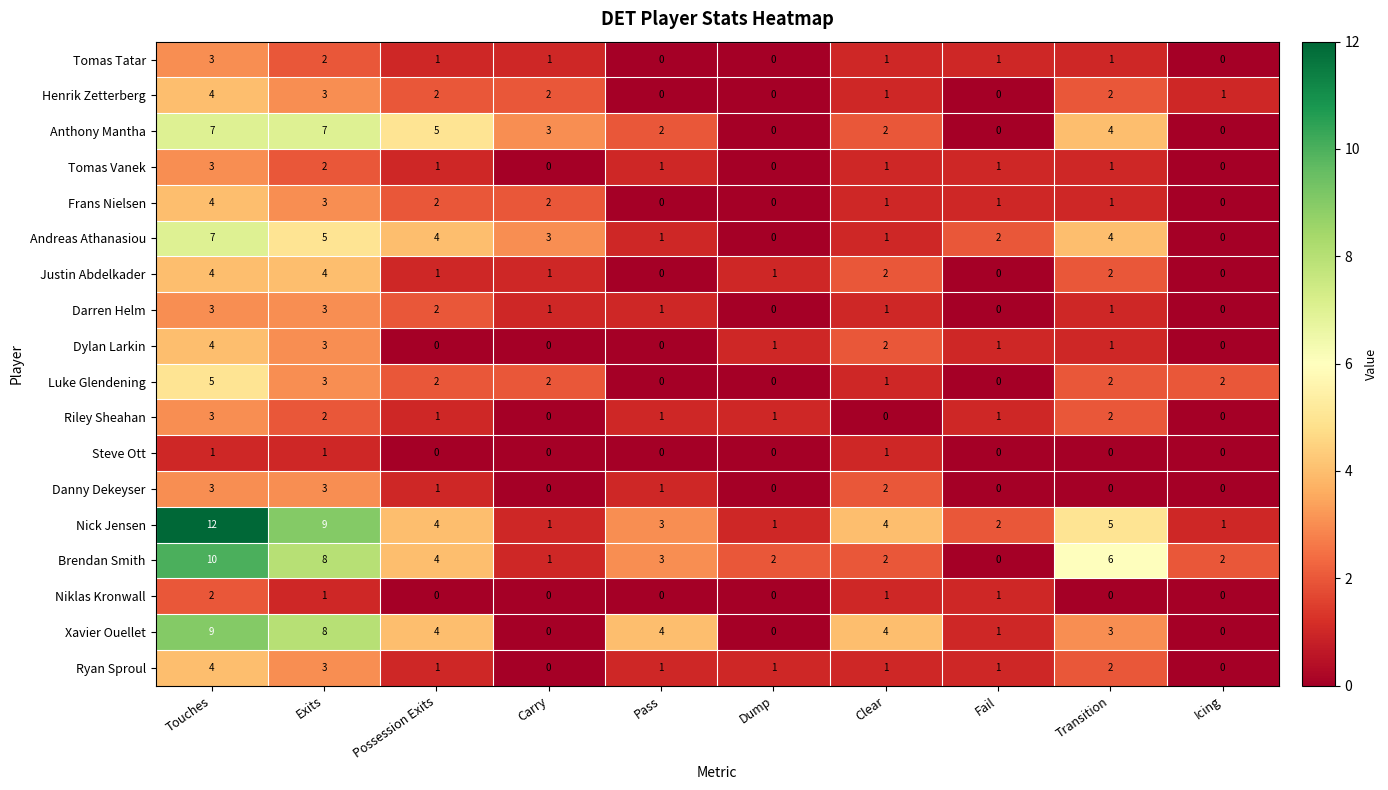

The value of Andreas Athanasiou at Icing is 0. True or false?

True